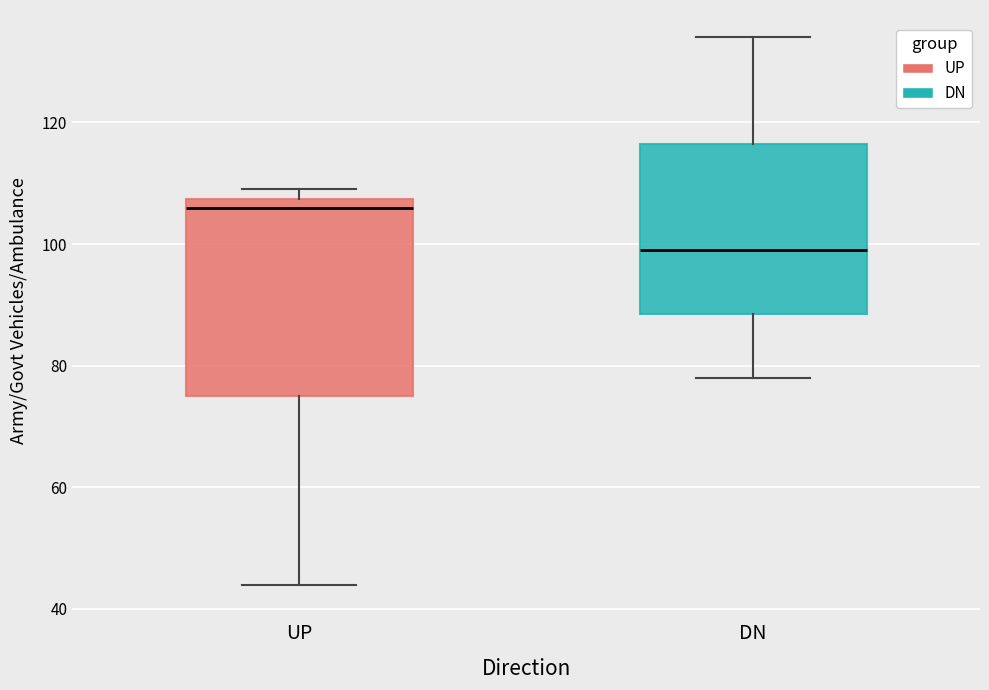

Reading left to right, transcribe this box plot: for each box, give where its median line is, the range the box spans, and where its two whiskers end, as read against the y-axis. The values are not printed on the chart, so give them approximately, as read against the axis.

UP: median 106, box 76 to 108, whiskers 44 to 110
DN: median 100, box 88 to 116, whiskers 78 to 134